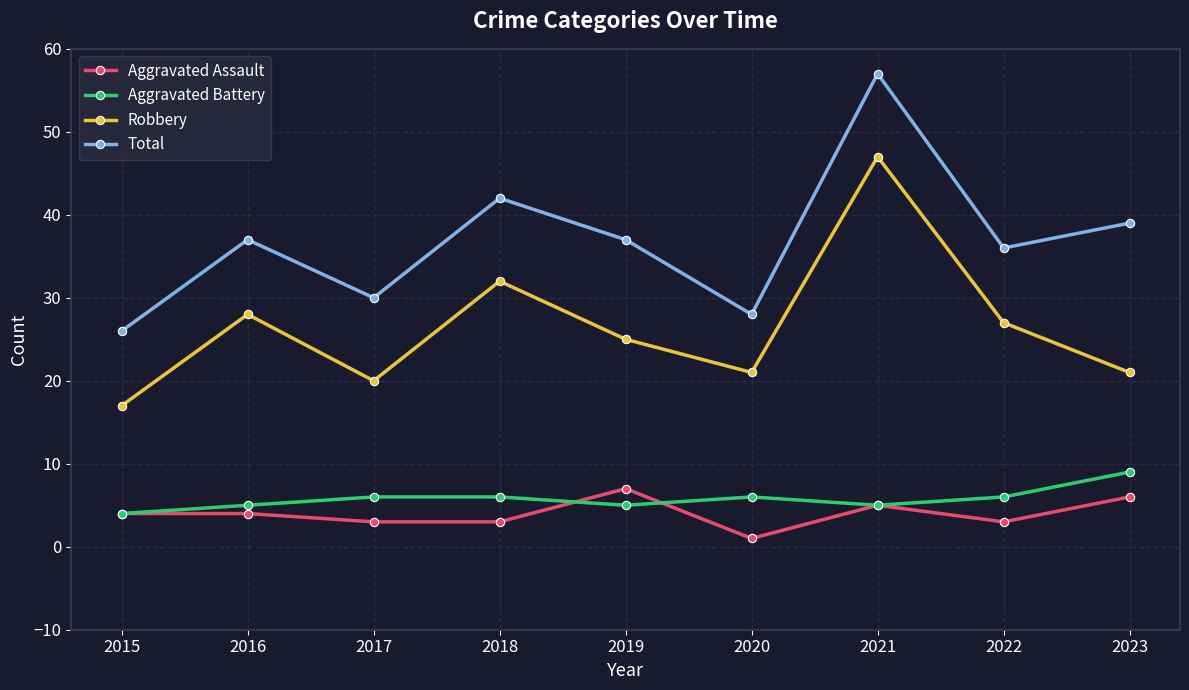

At how many categories does at least one series exceed 6?

9